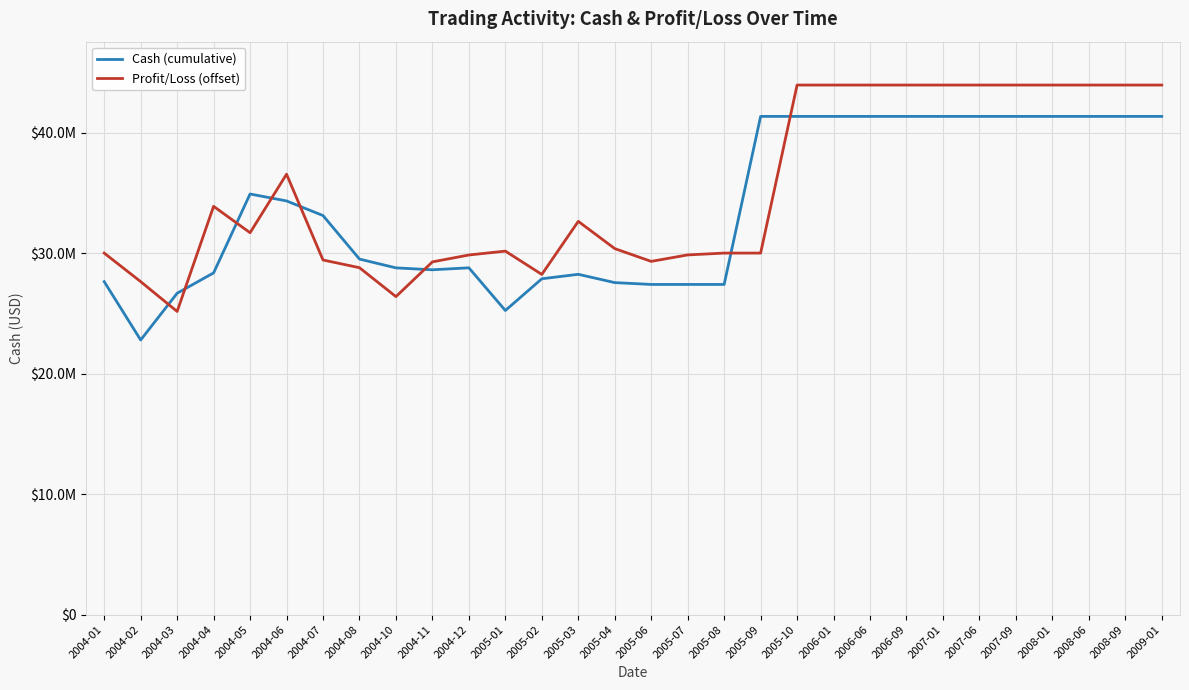

Between which two adjacent categories do Profit/Loss (offset) and Cash (cumulative) first intersect?

2004-02 and 2004-03